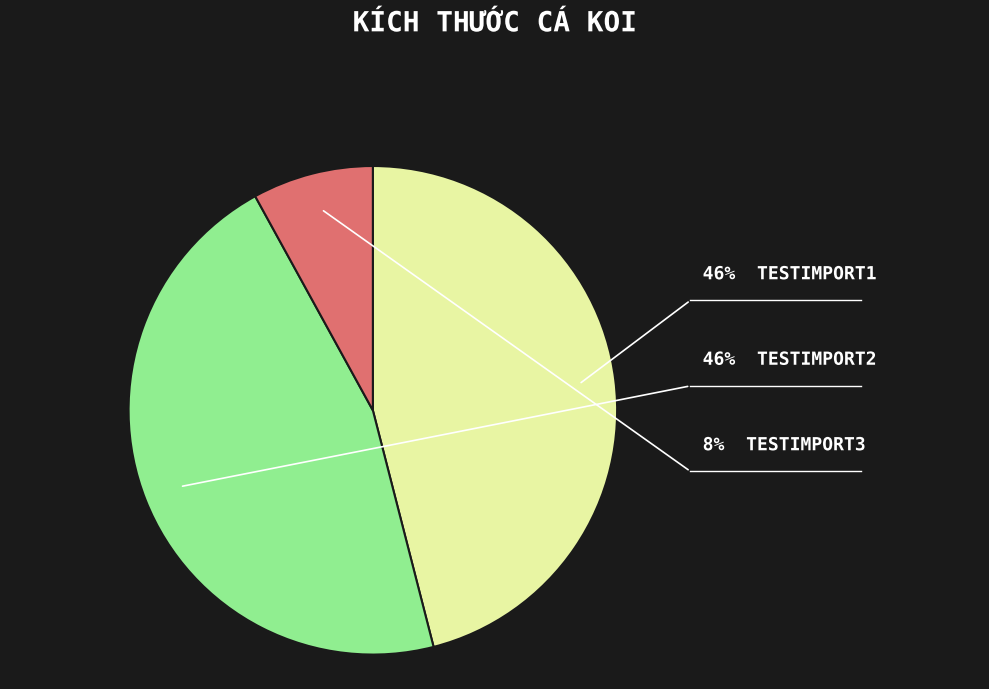

Count the number of slices in the pie.

3